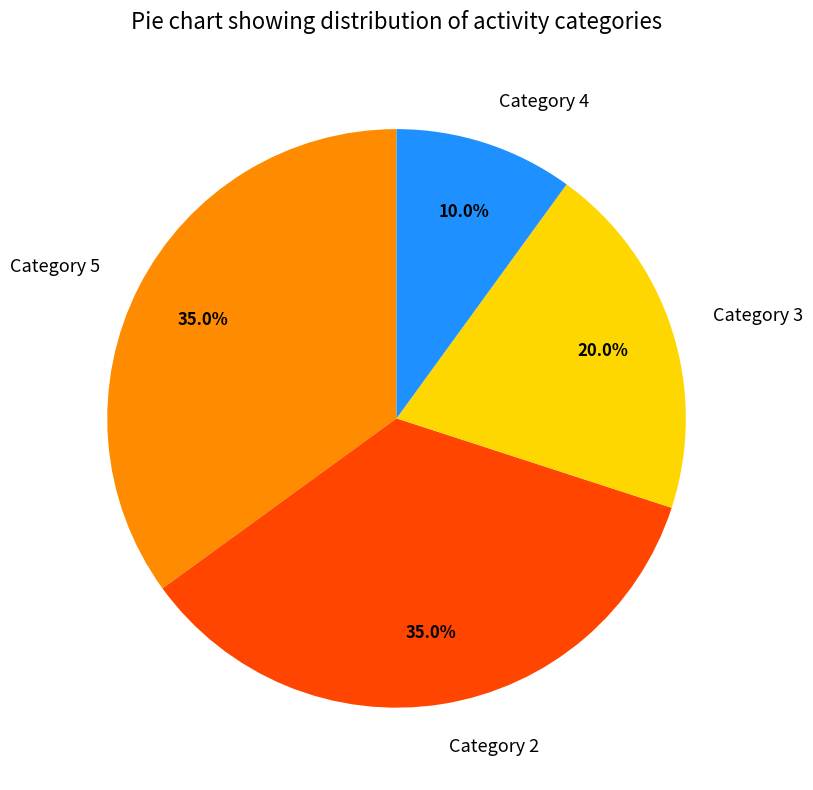

Approximately how many times larger is the value at Category 3 compared to Category 2?

0.6